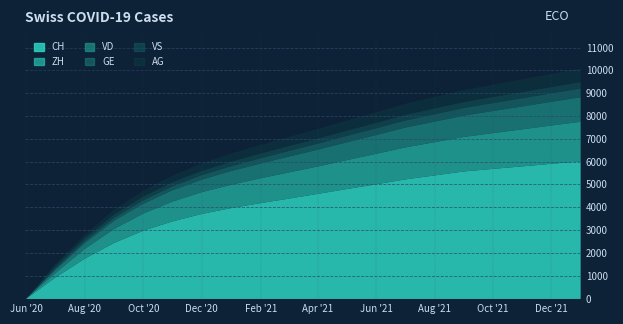

What is the difference between the highest and lowest values at 2020-08-31?

2330